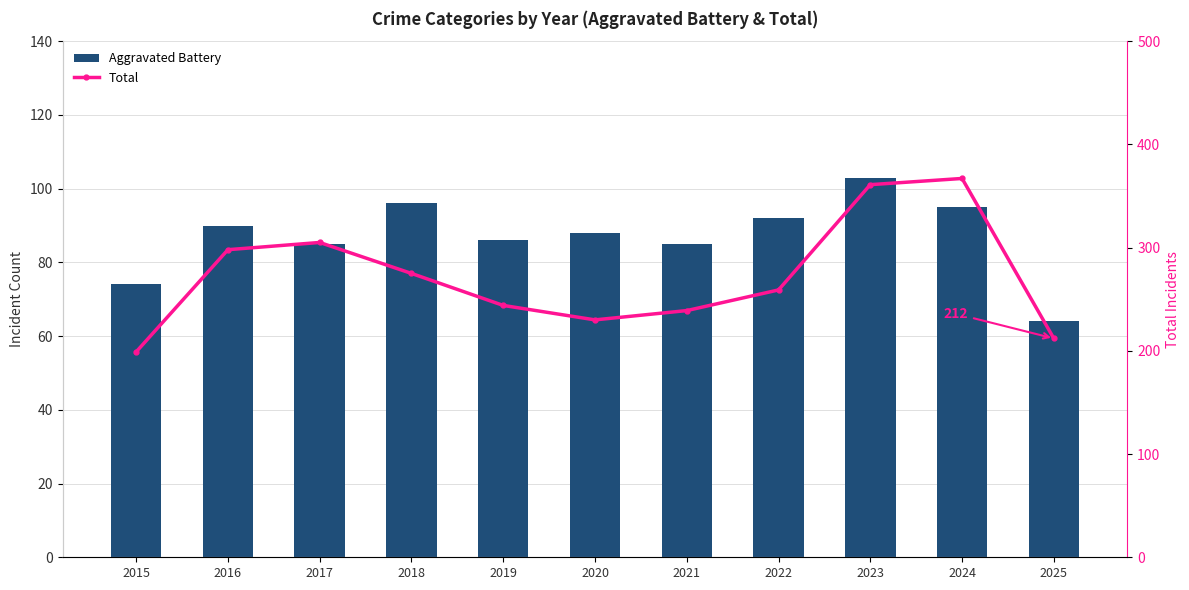

Which category has the highest value across all series?

2024